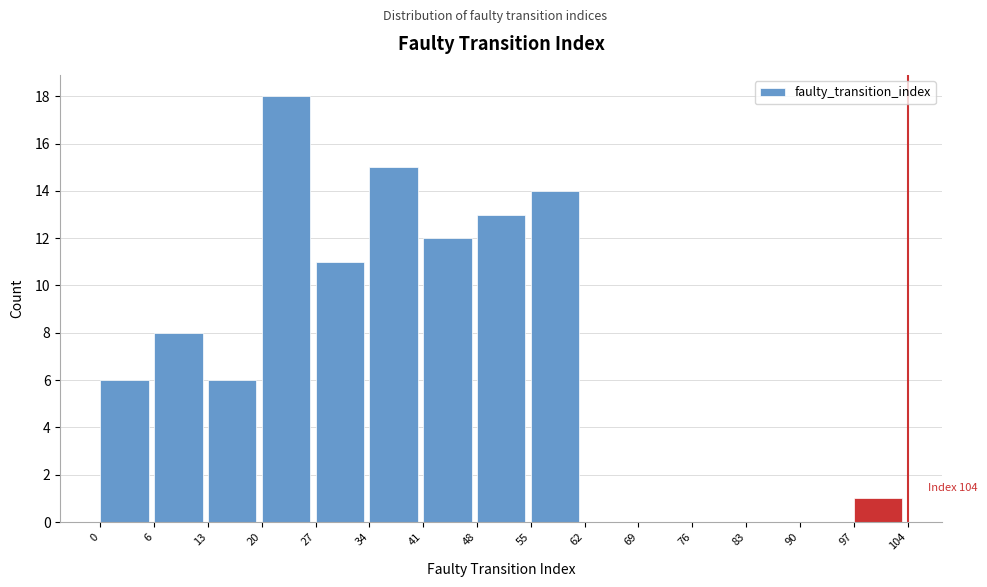

Over which range of the x-axis is the bar tallest?

20 to 27